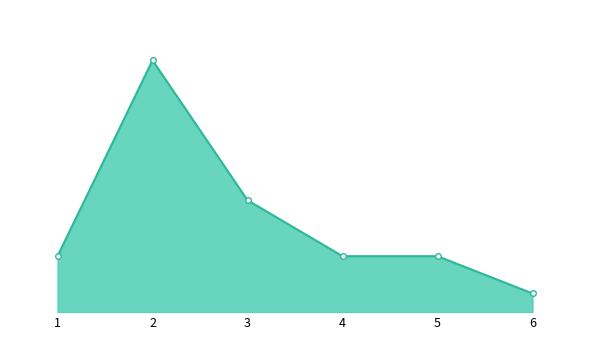

The chart shows a value of 2 at 1. True or false?

False